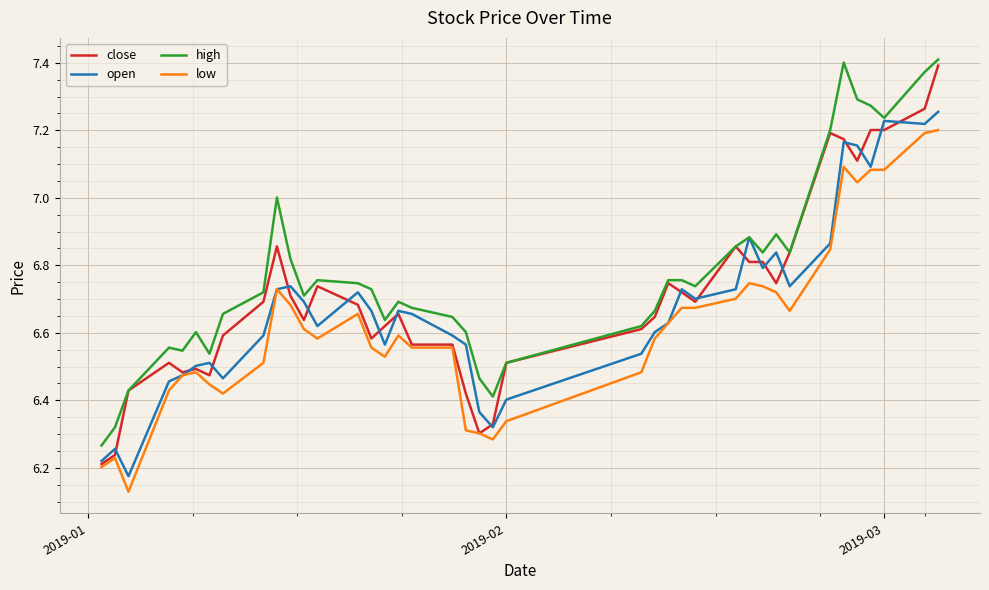

True or false: high and low intersect in this chart.

False